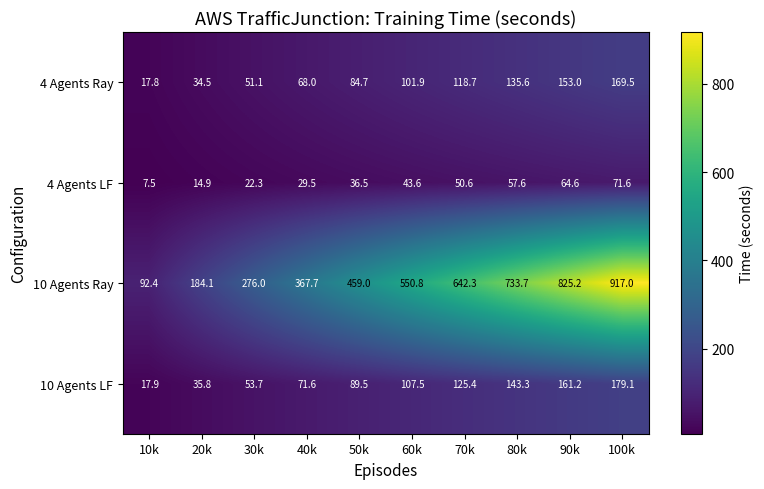

What is the smallest value displayed?

7.5